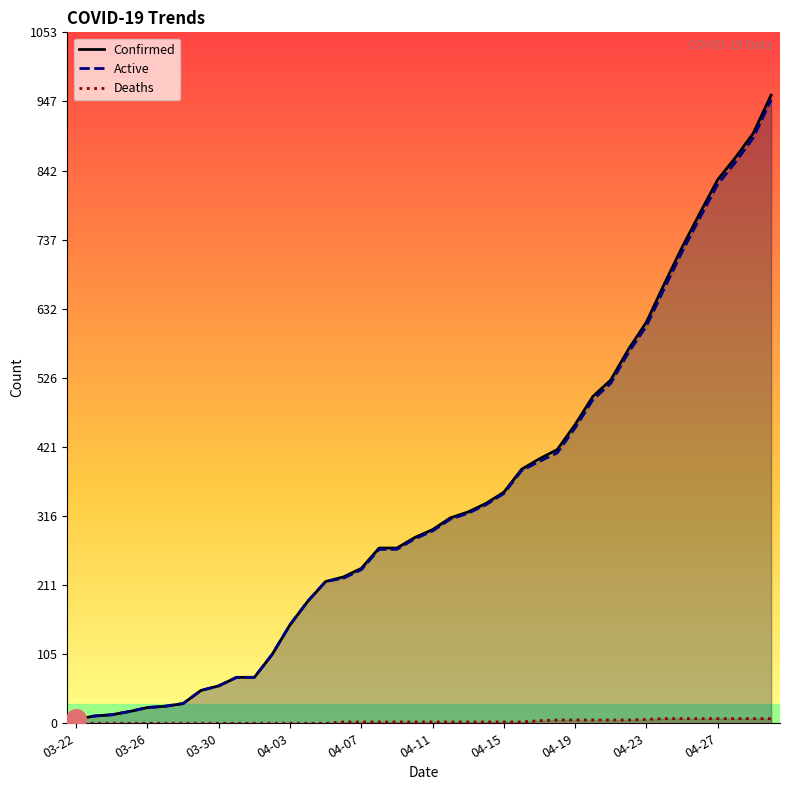

Which series contains the lowest Y value?

Deaths